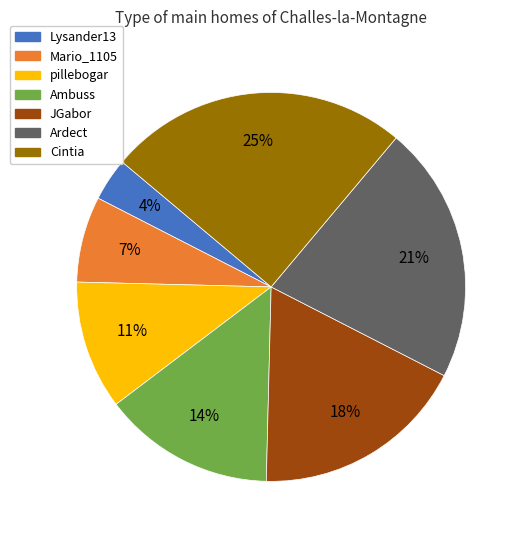

What is the largest slice in the pie chart?

Cintia